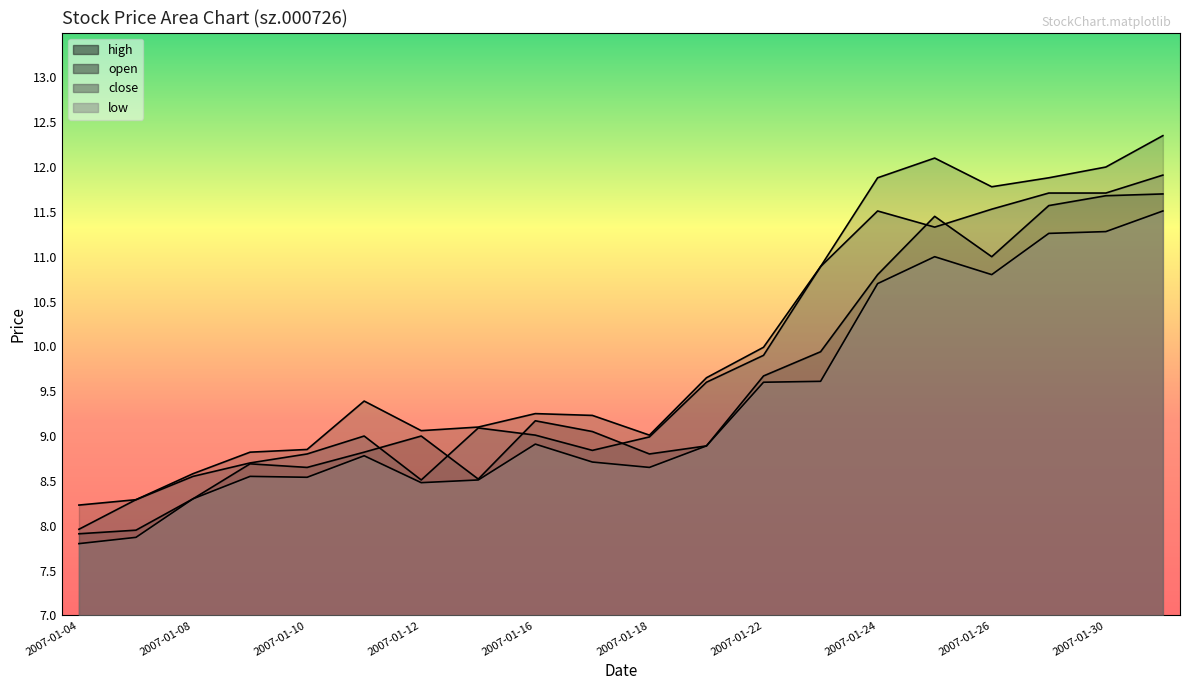

Which series changed the most between 2007-01-04 and 2007-01-24?

high